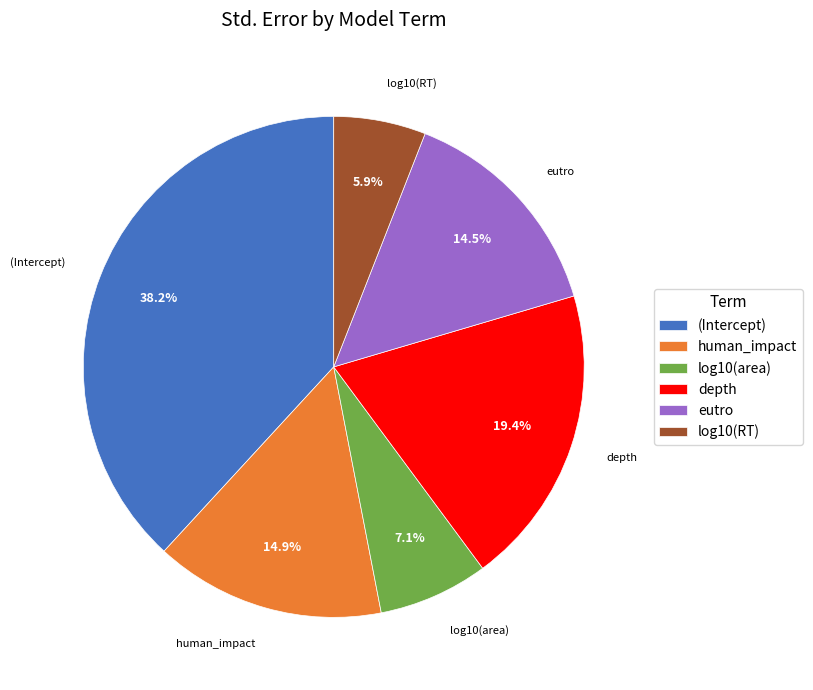

What percentage is NOT represented by human_impact?

85.1%